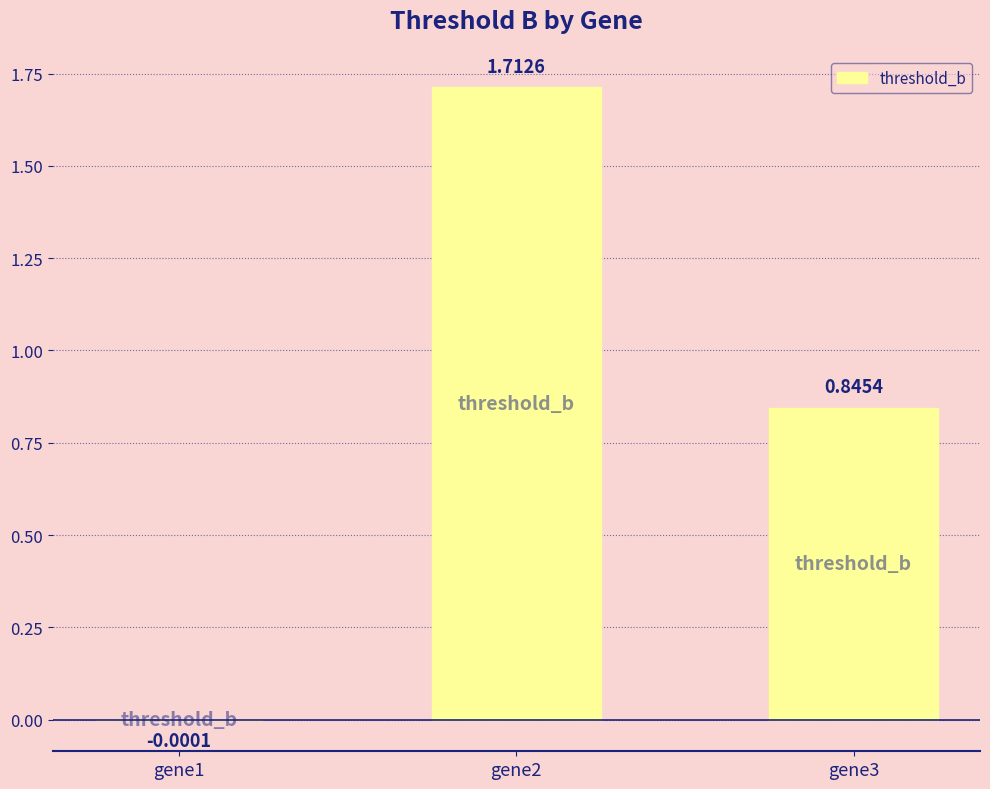

The value at gene2 is 0.5. True or false?

False